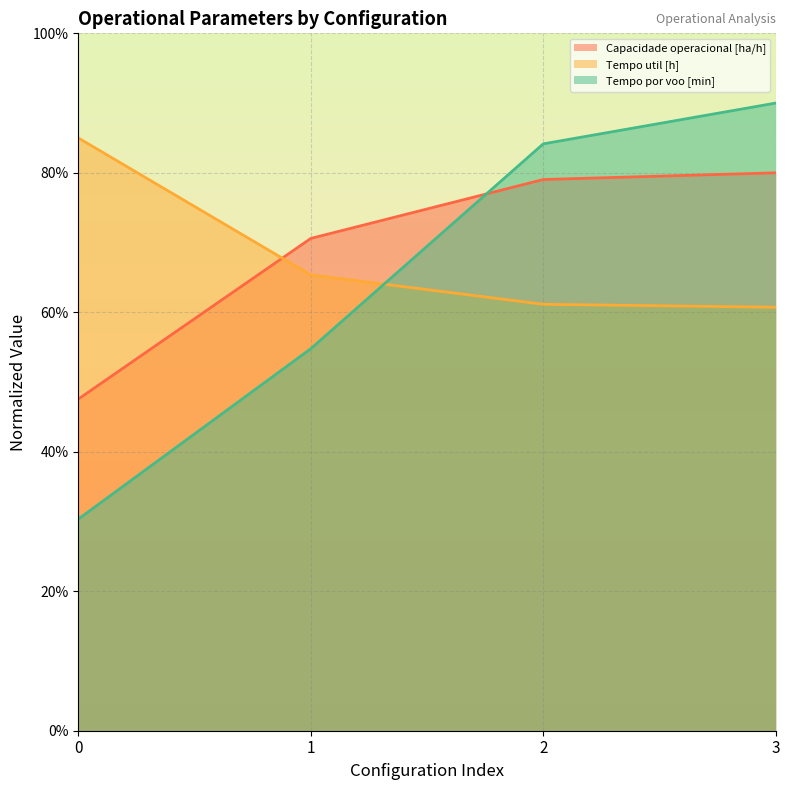

Between which two adjacent categories do Tempo de missao [h] and Tempo por voo [min] first intersect?

1 and 2